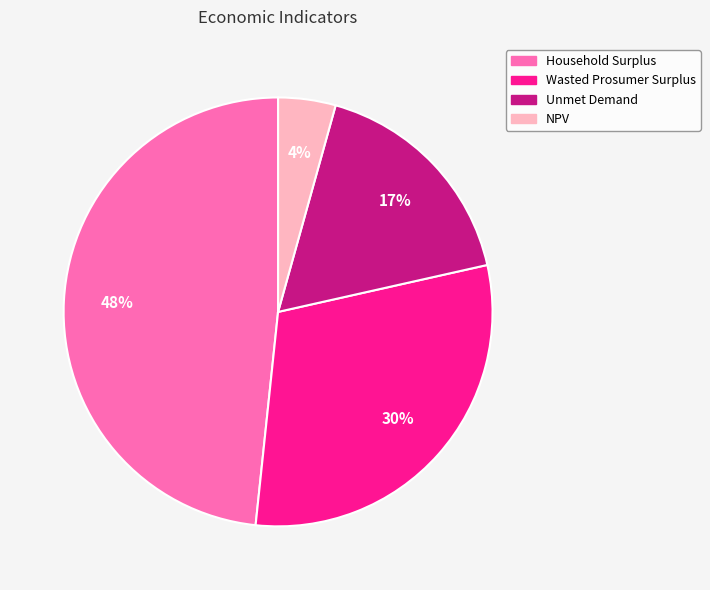

What is the ratio of the value at Wasted Prosumer Surplus to the value at Household Surplus?

0.6